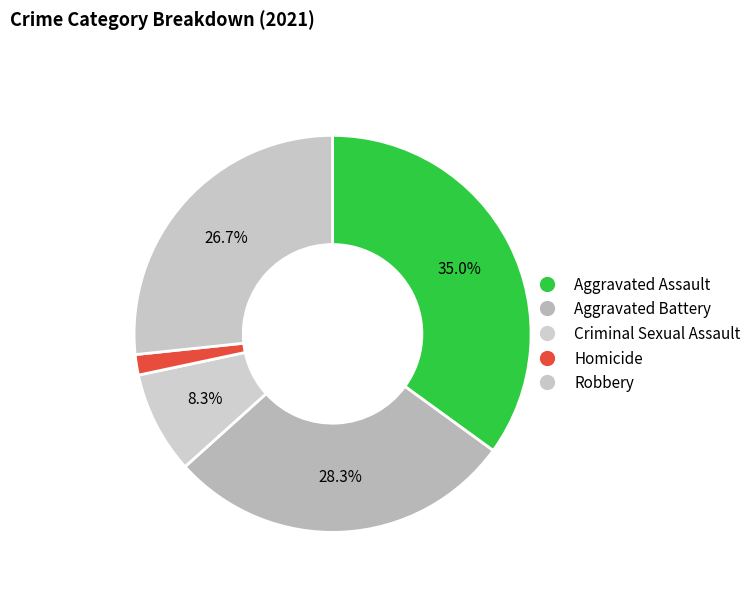

What percentage do Robbery and Homicide together represent?

28.3%